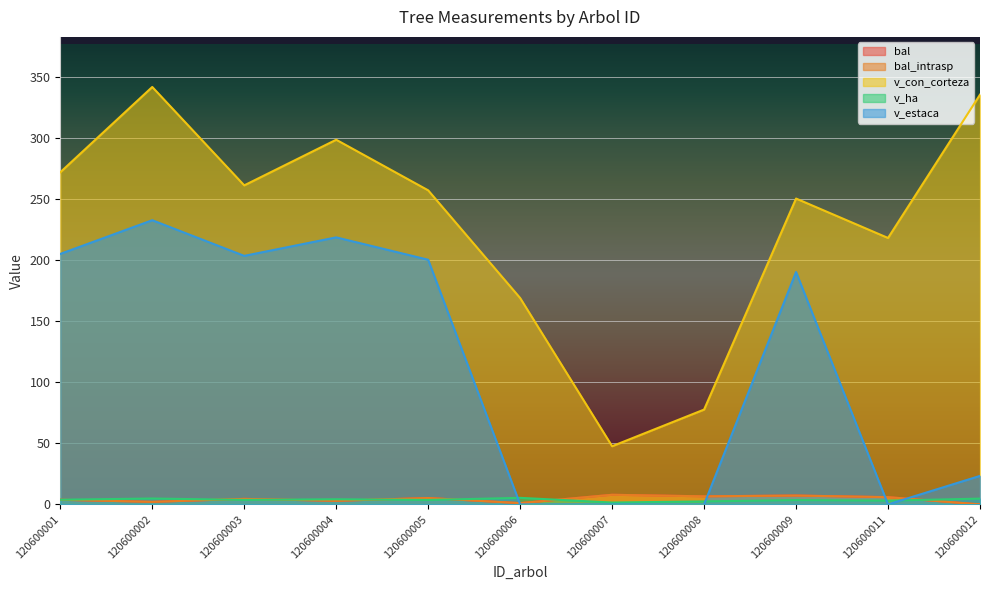

At which label does bal_intrasp reach its peak?

120600007